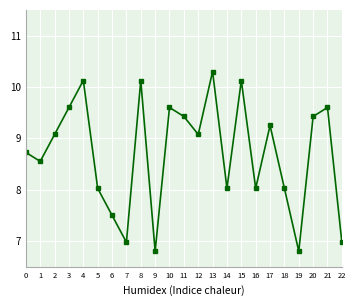

How many points are lower than both their immediate neighbors (excluding endpoints)?

7